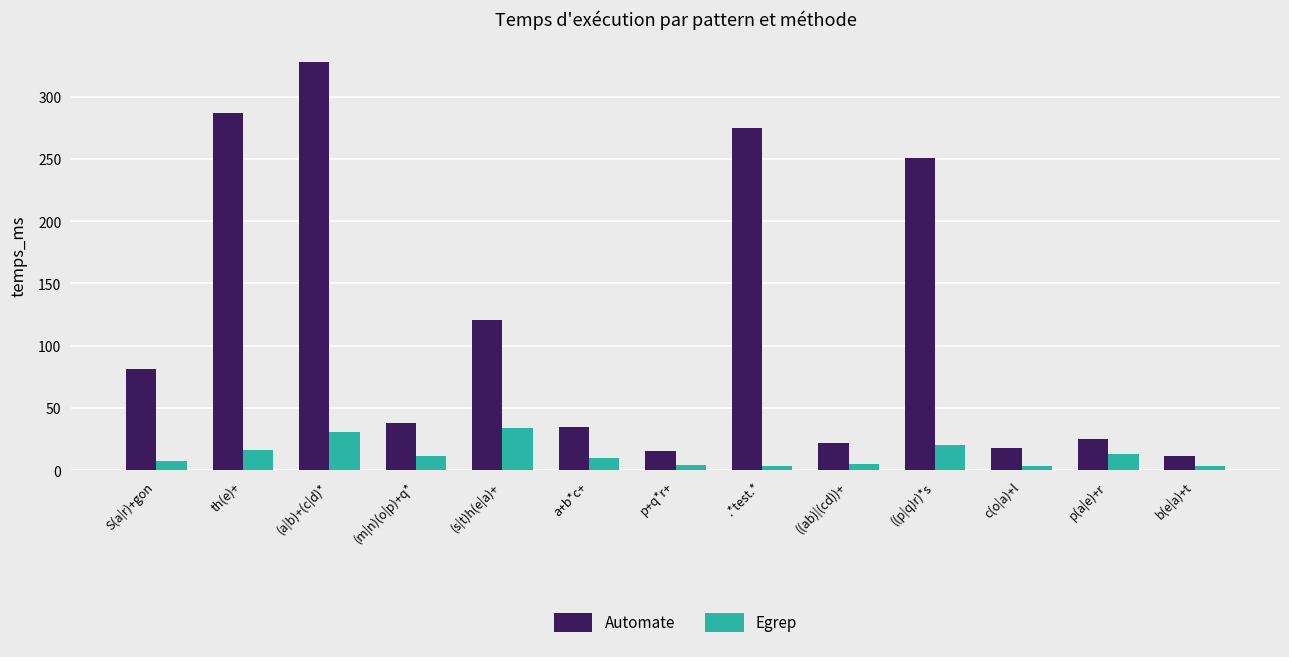

Where does the Egrep series first go above 10?

th(e)+